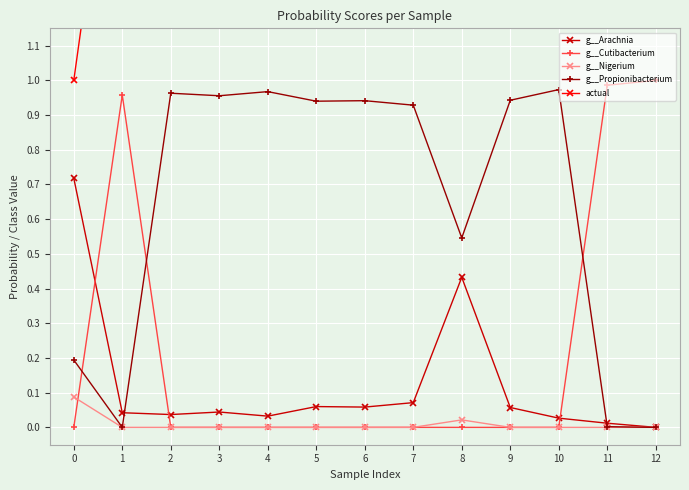

At 10, list the series in order from largest to smallest.

actual, g__Propionibacterium, g__Arachnia, g__Nigerium, g__Cutibacterium